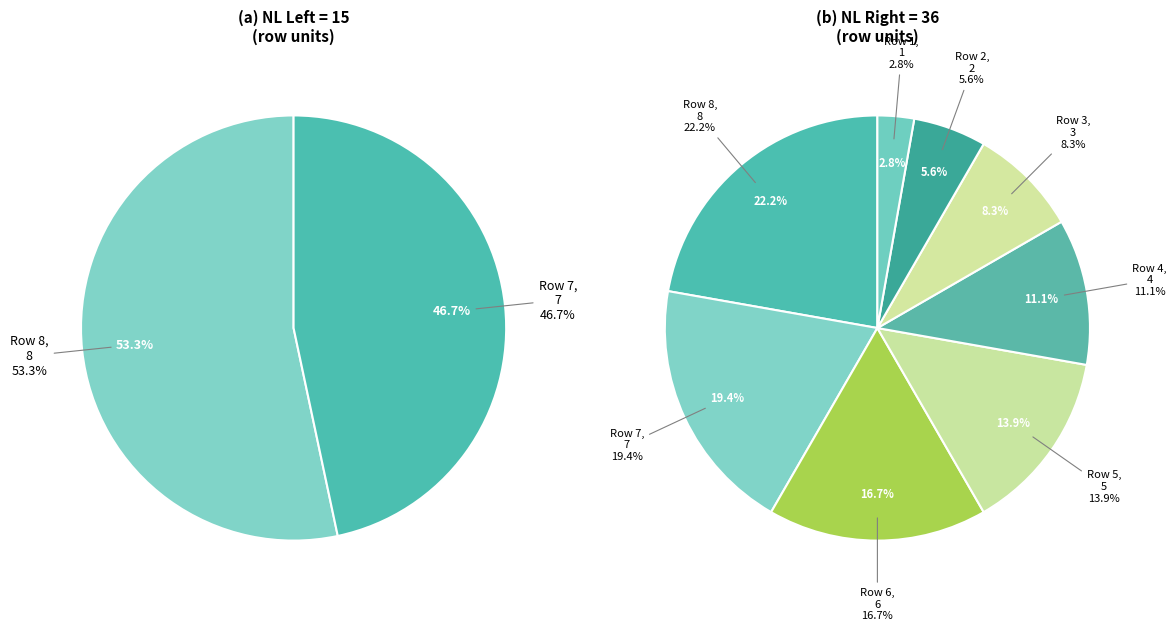

Does Row 8 represent more than half of the total?

No